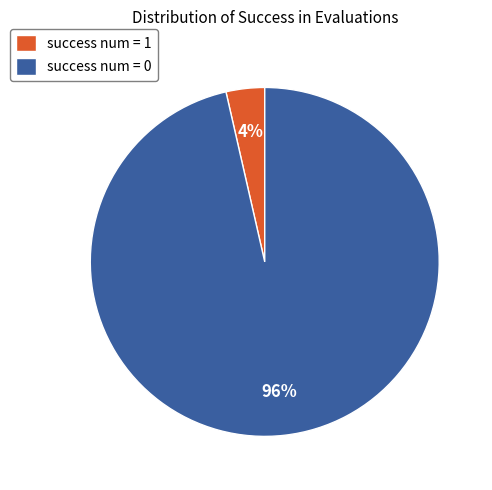

Which category accounts for the majority?

success num = 0